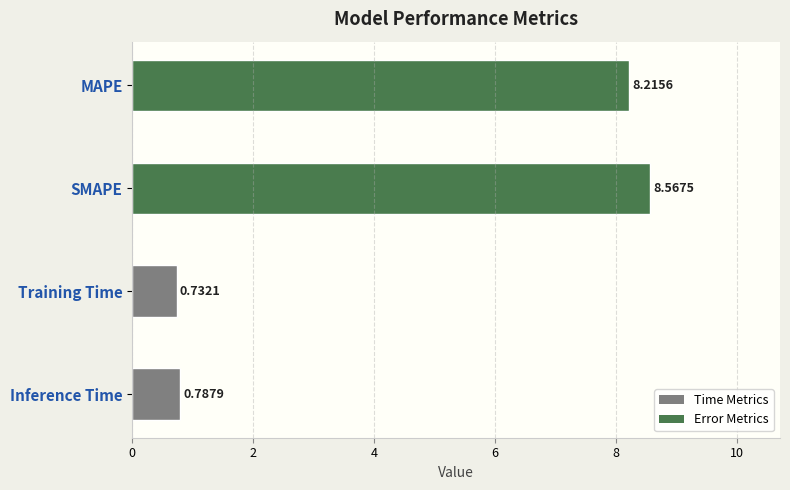

How many values are below 8?

2